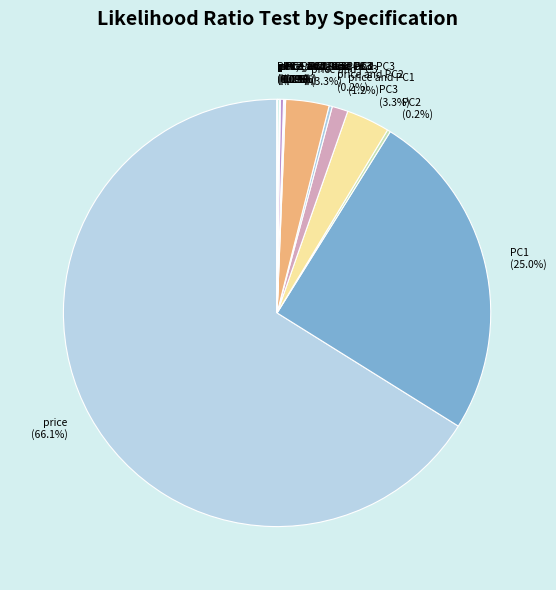

Which slice represents more than half of the pie?

price (66.1%)